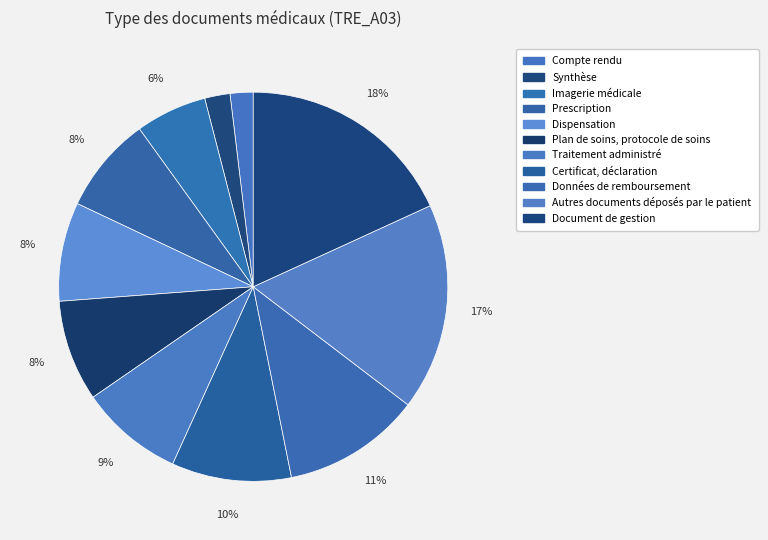

To the nearest percent, what portion does Compte rendu represent?

2%